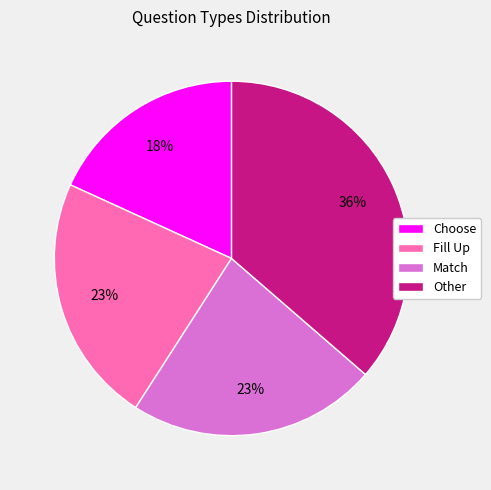

Approximately how many times larger is the value at Match compared to Fill Up?

1.0